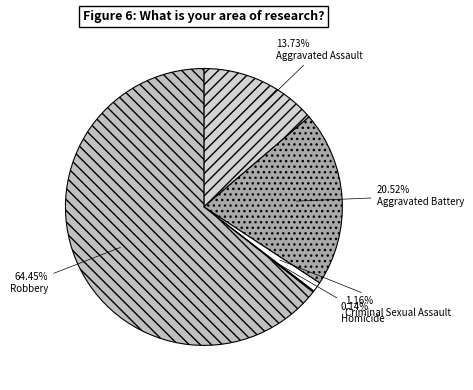

What percentage is the Aggravated Assault slice, to the nearest percent?

14%